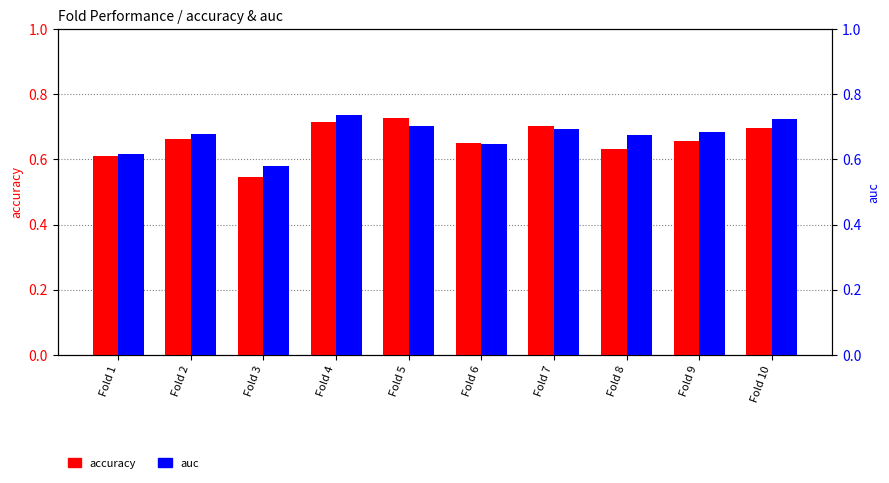

How many categories are shown in the chart?

10